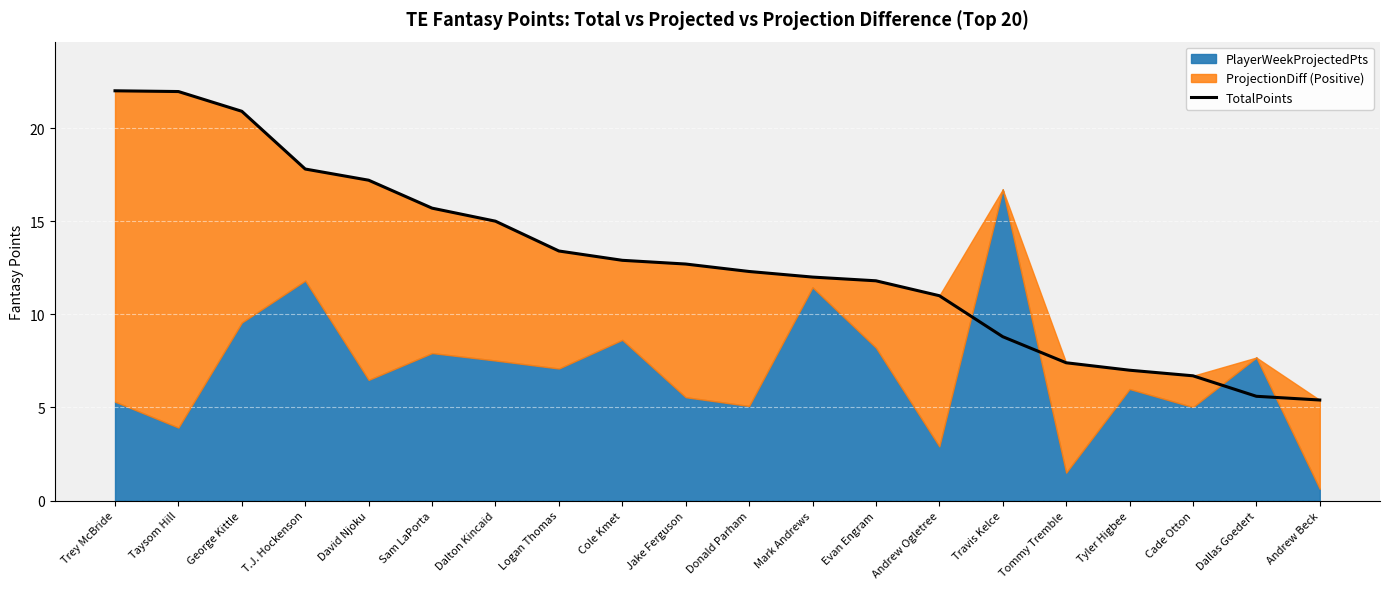

At which label does the data first exceed 12?

Trey McBride